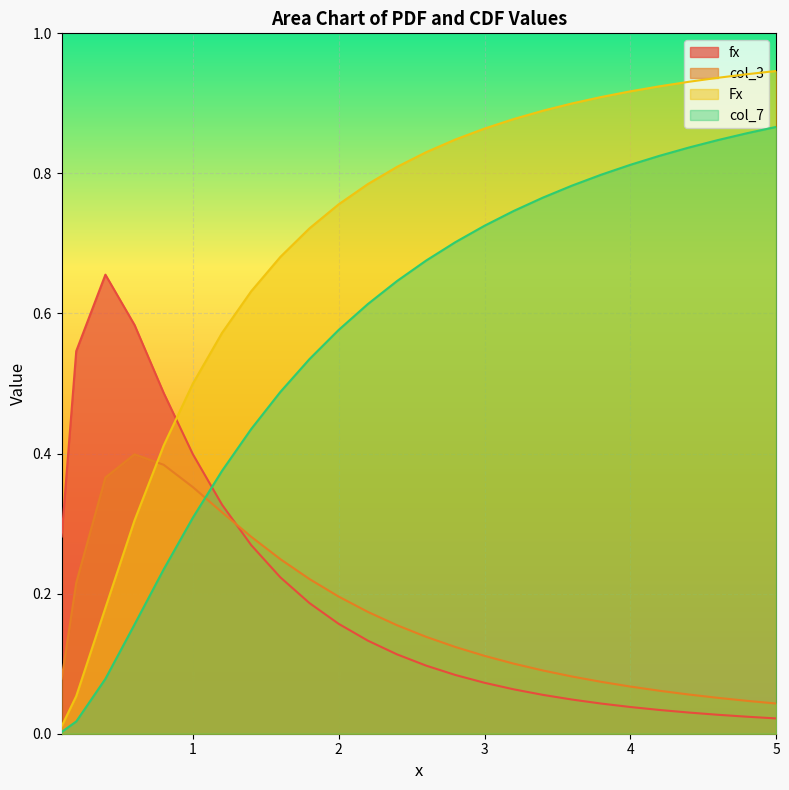

How many times do col_7 and fx cross each other?

1